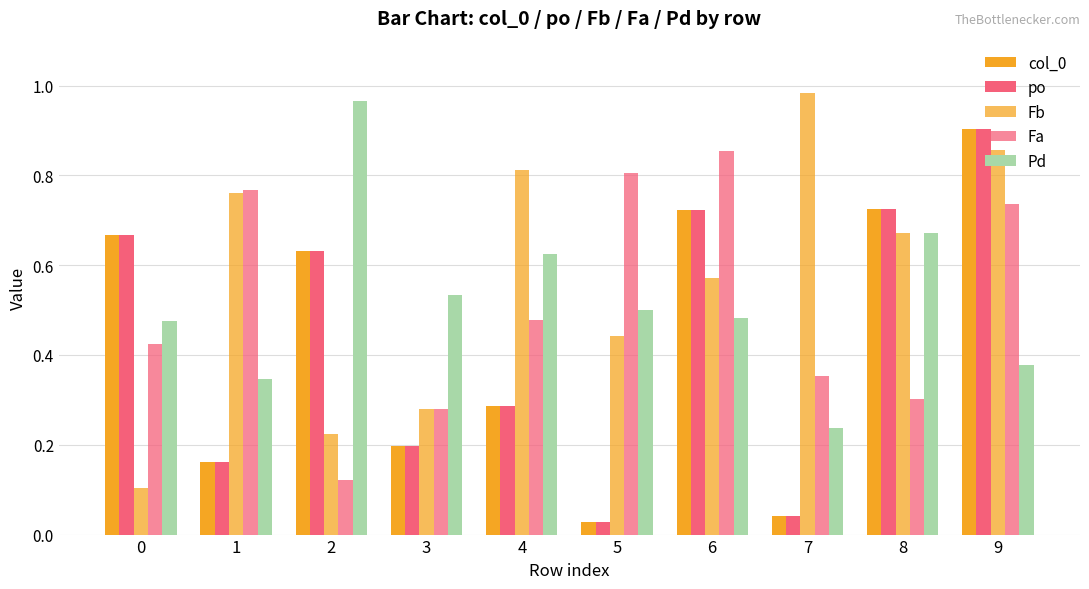

At which category is the sum across all series the highest?

9